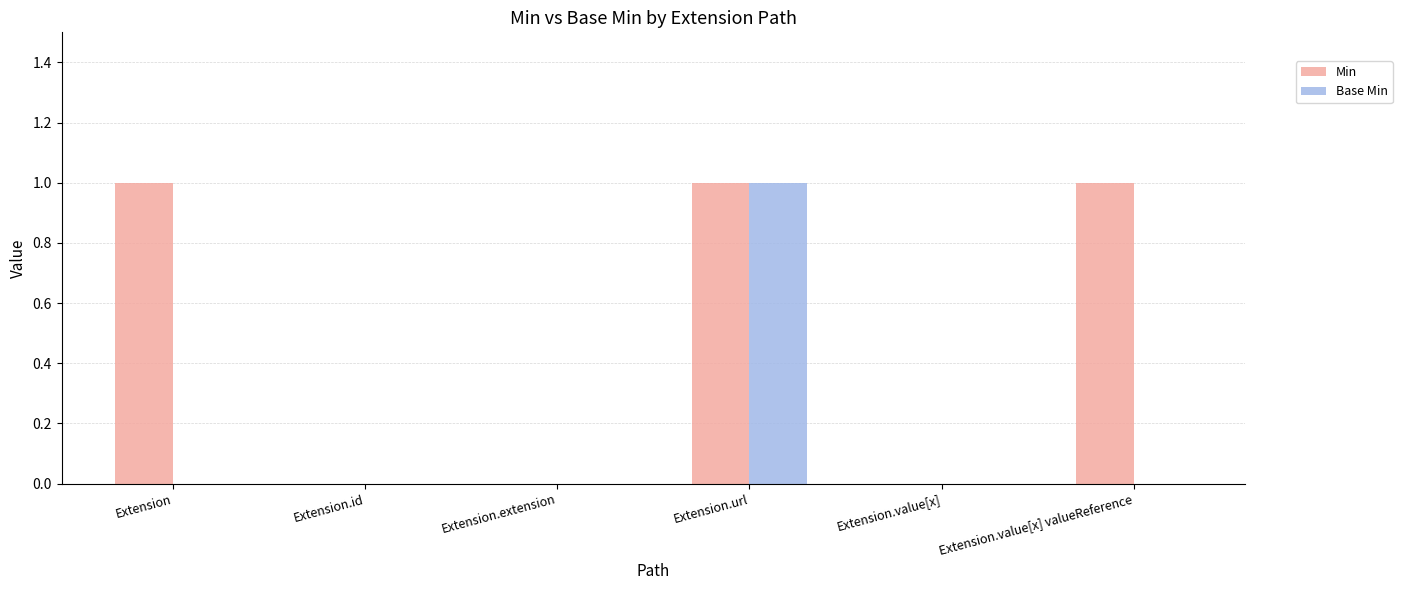

Which series changed the most between Extension.url and Extension.value[x] valueReference?

Base Min